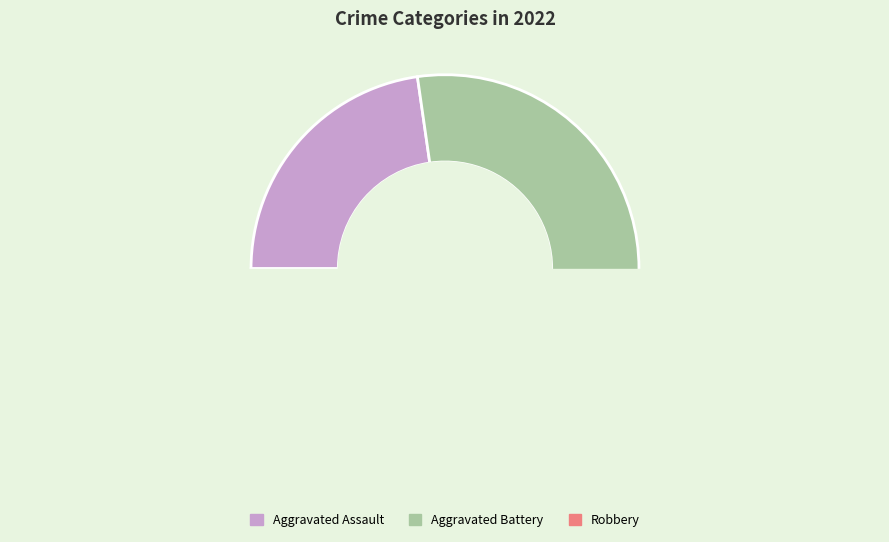

What percentage is NOT represented by Criminal Sexual Assault?

100.0%